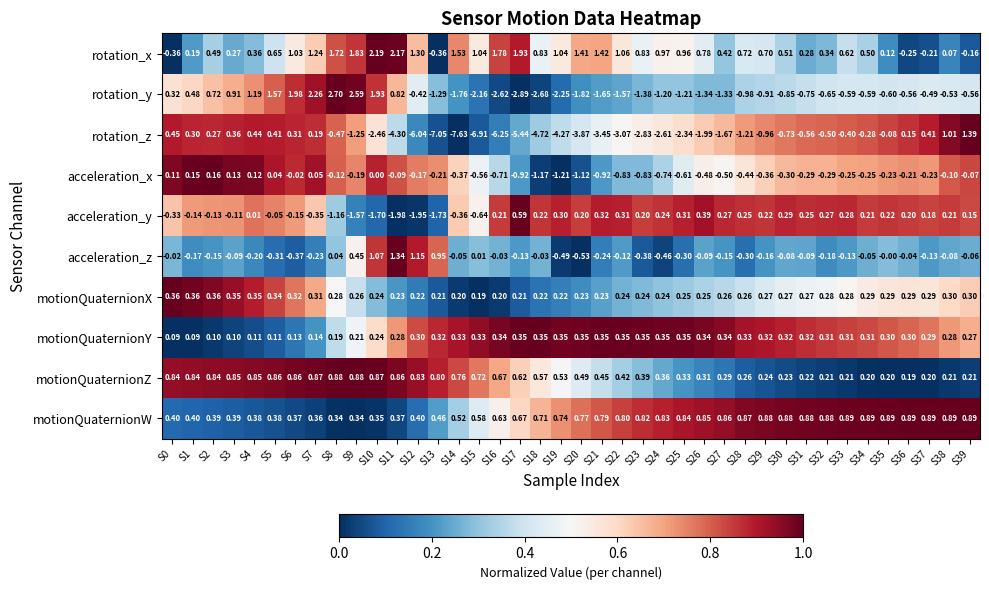

Which series has the largest total across all categories?

rotation_x